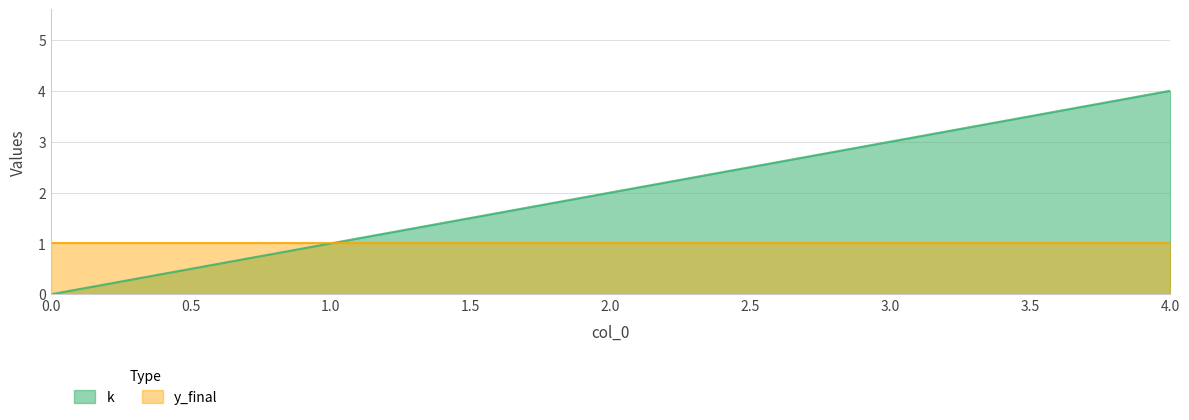

How many categories are shown in the chart?

5